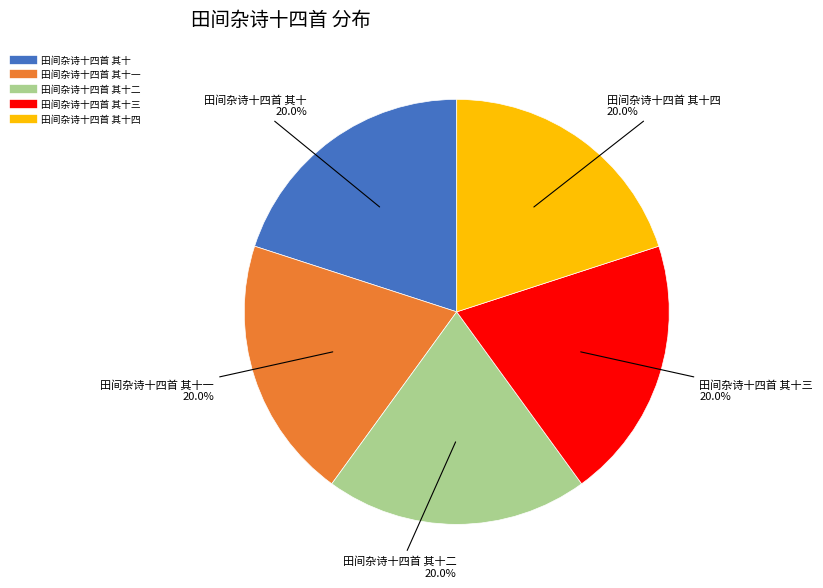

Is there a majority slice in this chart?

No